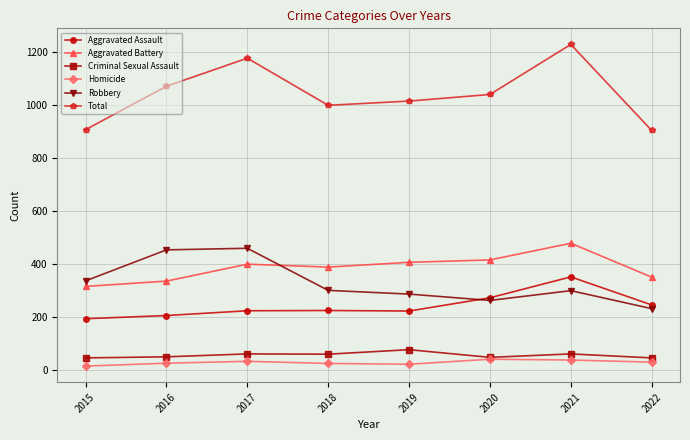

The value of Aggravated Battery at 2015 is 316. True or false?

True